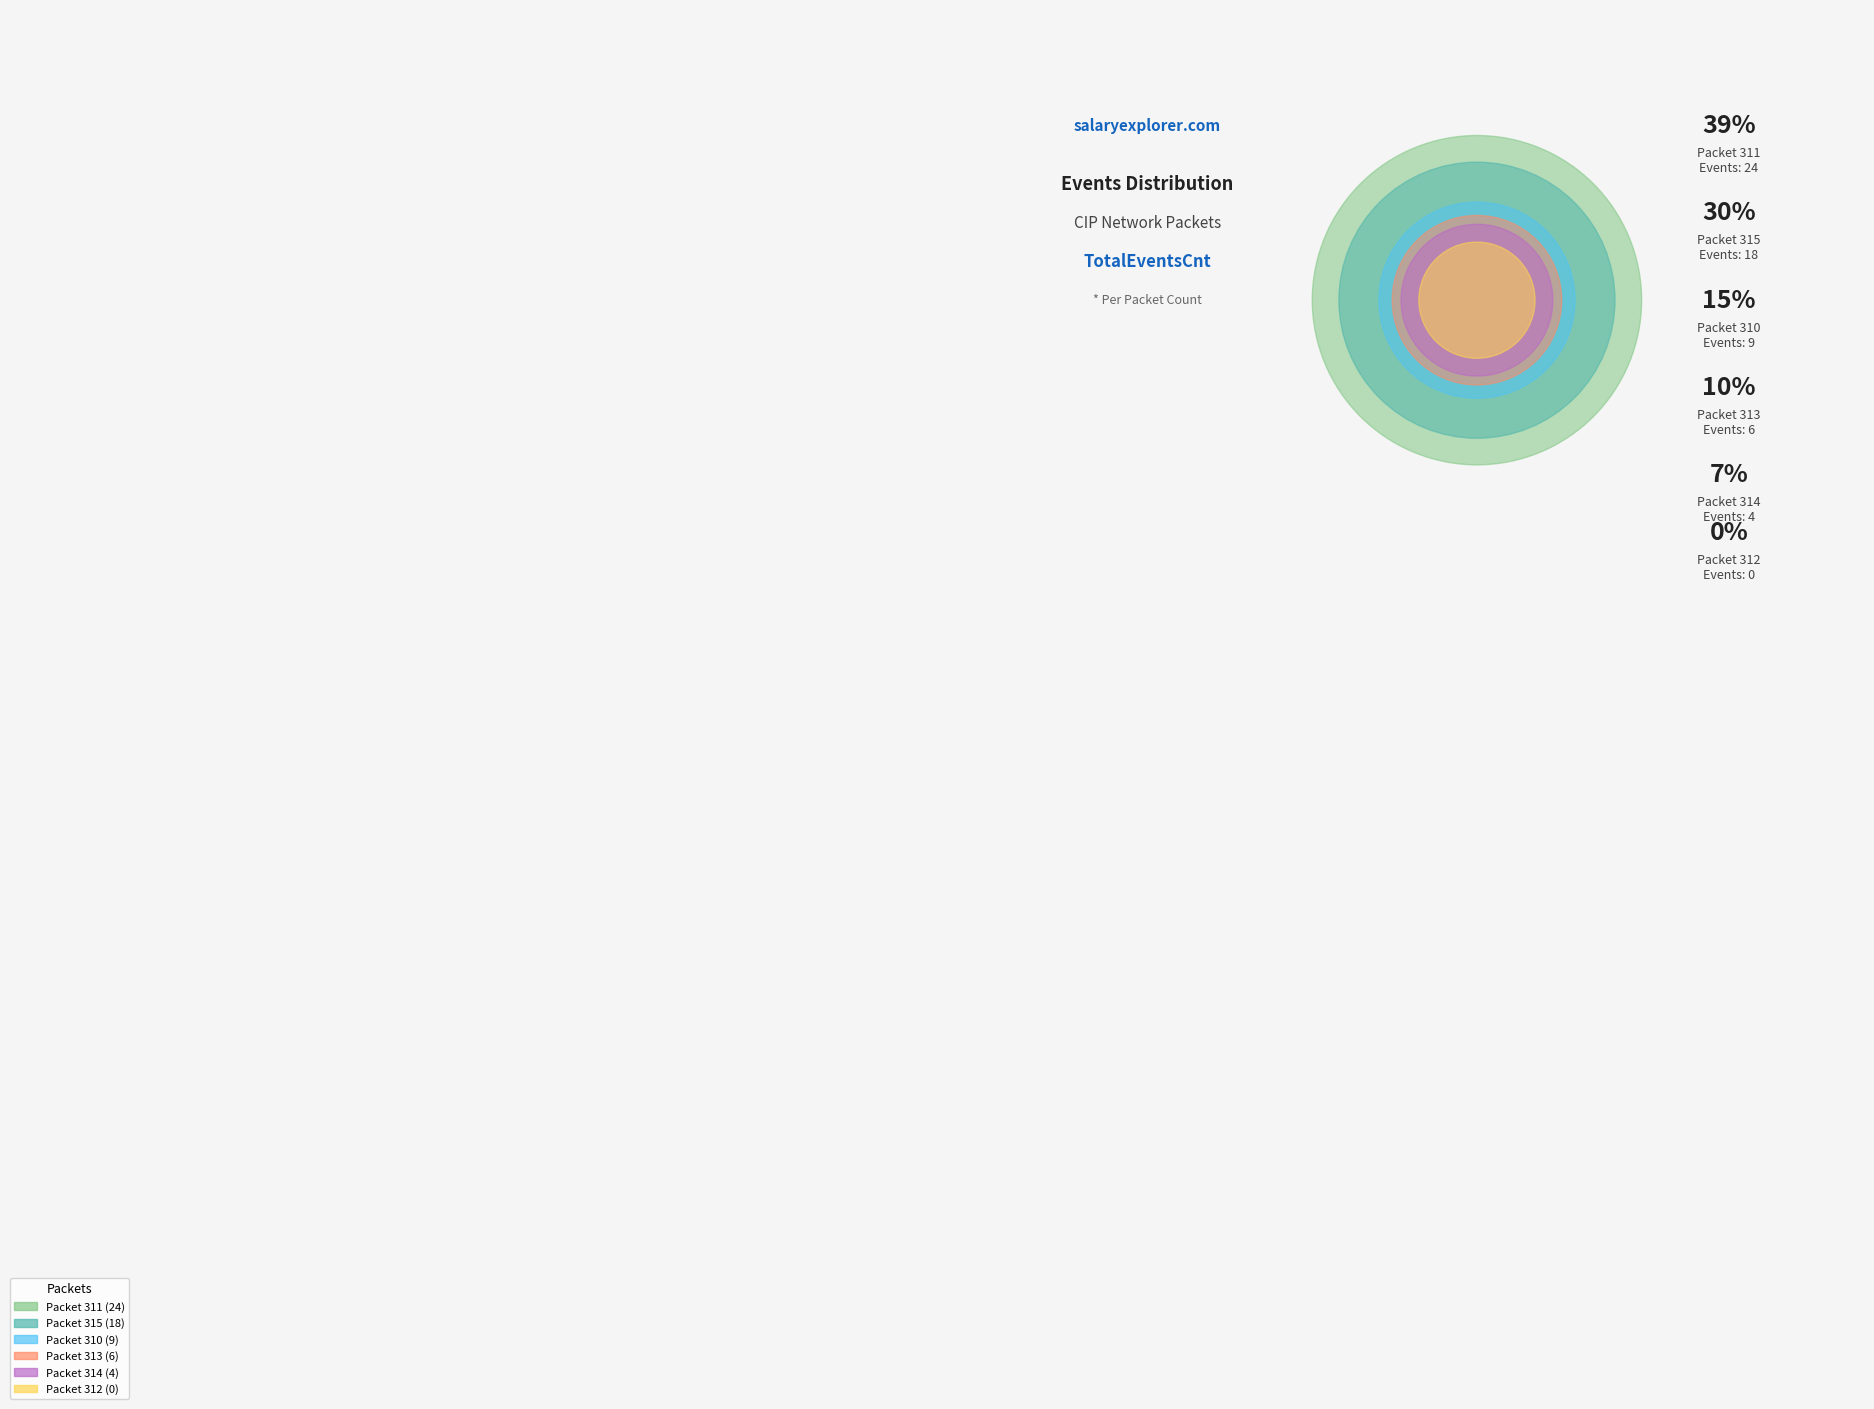

How many slices are in this pie chart?

6